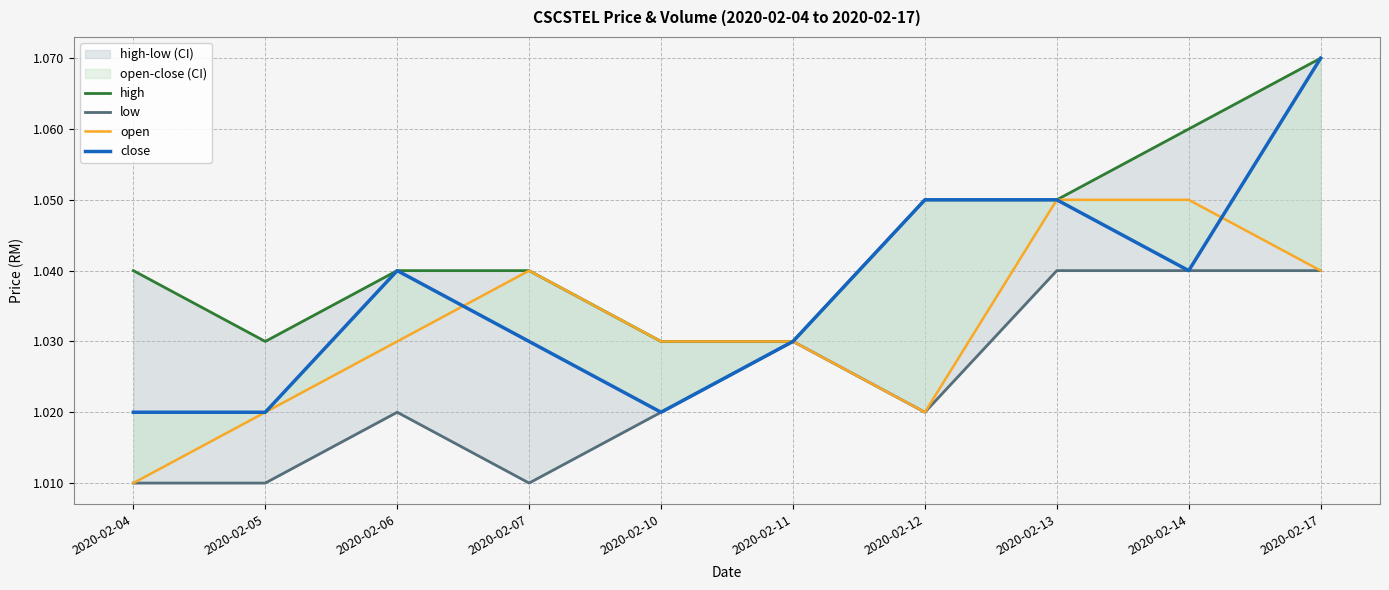

Reading right to left, extract all data points from this chart.

high: 2020-02-17=1.1	2020-02-14=1.1	2020-02-13=1.1	2020-02-12=1.1	2020-02-11=1.0	2020-02-10=1.0	2020-02-07=1.0	2020-02-06=1.0	2020-02-05=1.0	2020-02-04=1.0
low: 2020-02-17=1.0	2020-02-14=1.0	2020-02-13=1.0	2020-02-12=1.0	2020-02-11=1.0	2020-02-10=1.0	2020-02-07=1.0	2020-02-06=1.0	2020-02-05=1.0	2020-02-04=1.0
open: 2020-02-17=1.0	2020-02-14=1.1	2020-02-13=1.1	2020-02-12=1.0	2020-02-11=1.0	2020-02-10=1.0	2020-02-07=1.0	2020-02-06=1.0	2020-02-05=1.0	2020-02-04=1.0
close: 2020-02-17=1.1	2020-02-14=1.0	2020-02-13=1.1	2020-02-12=1.1	2020-02-11=1.0	2020-02-10=1.0	2020-02-07=1.0	2020-02-06=1.0	2020-02-05=1.0	2020-02-04=1.0